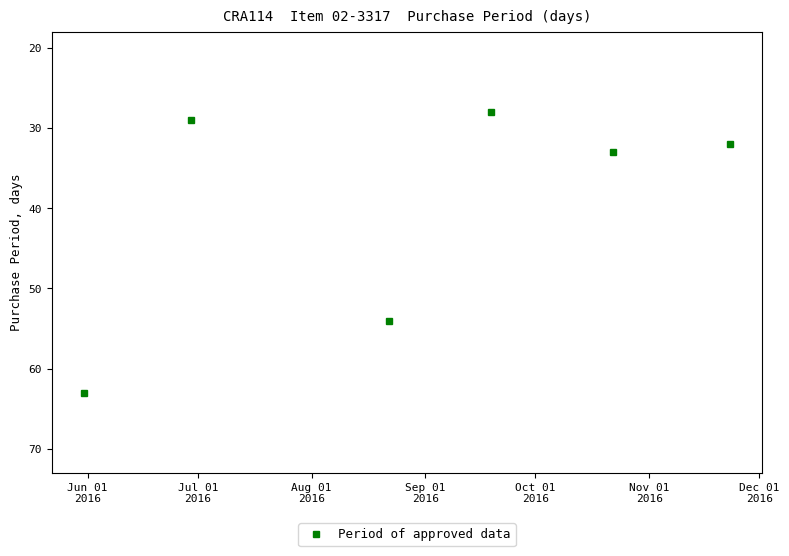

Reading left to right, list all the values displayed in this chart.

63	29	54	28	33	32